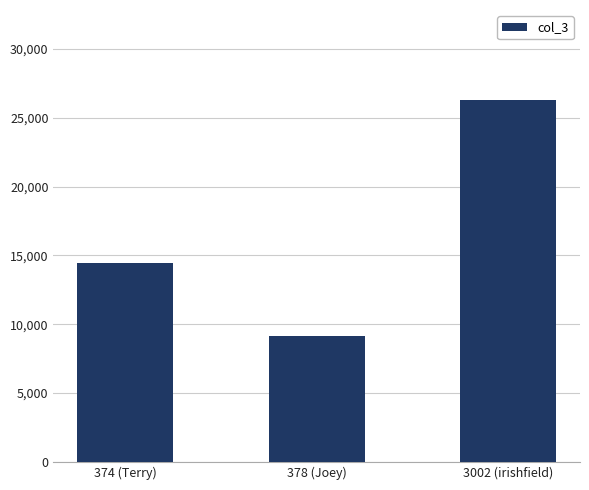

Does the chart contain stacked bars?

No